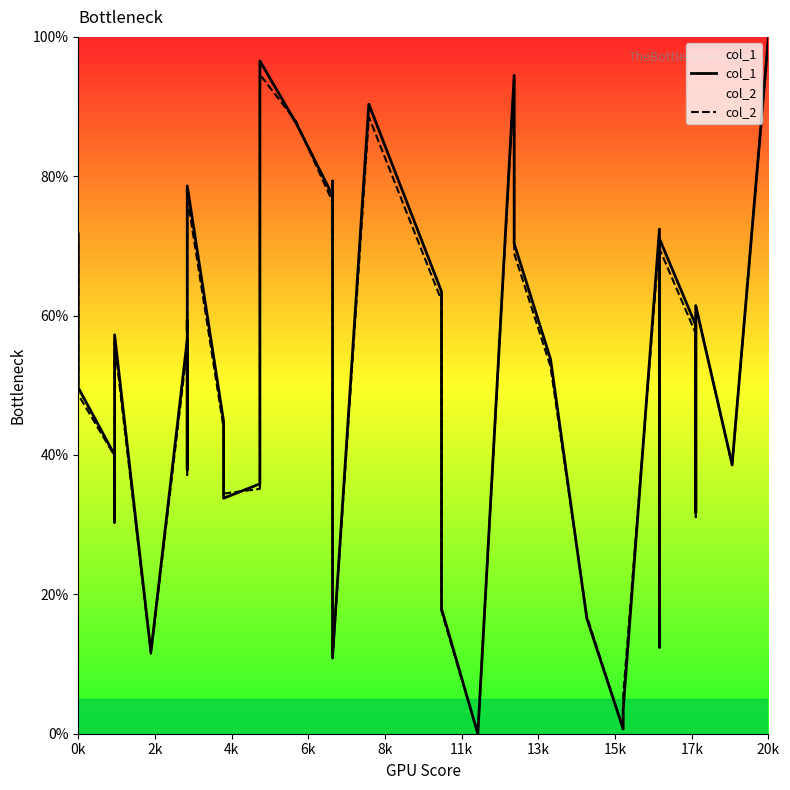

At how many categories does at least one series exceed 8?

37